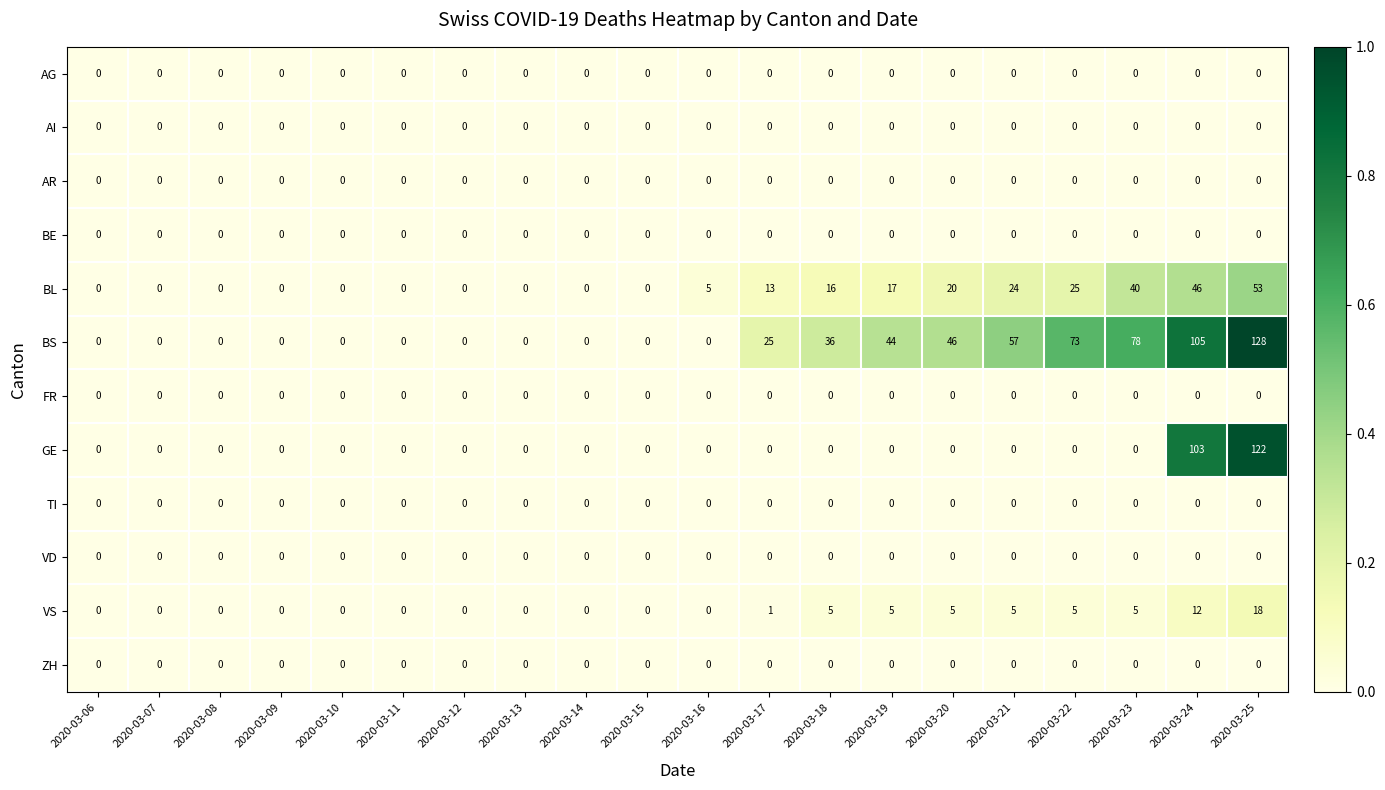

Is it true that AR equals 0 at 2020-03-22?

True